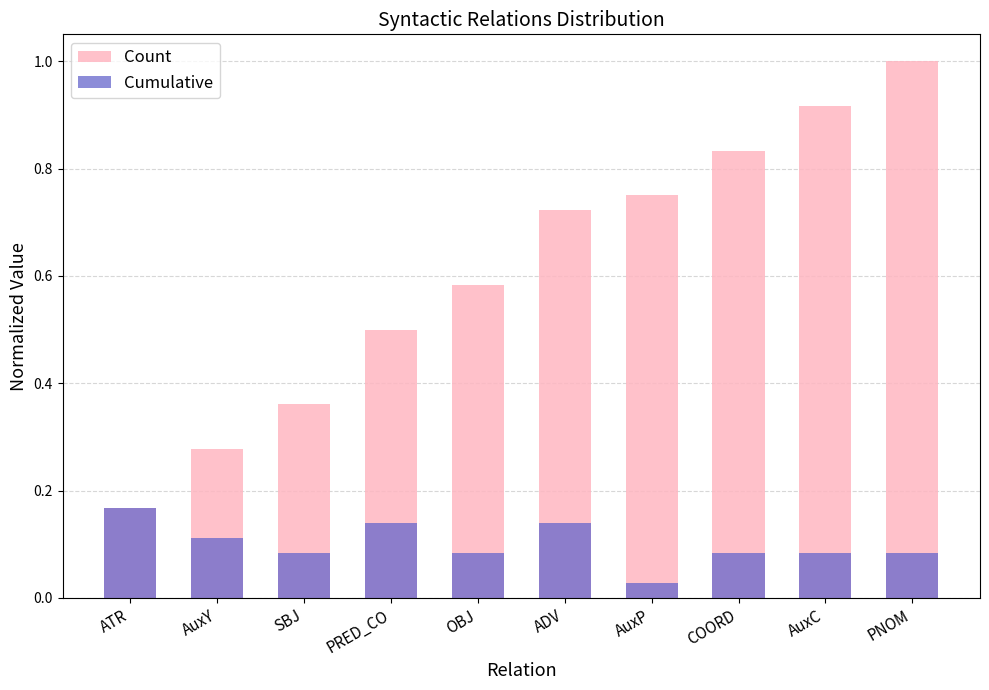

The value of Count at COORD is 0.8. True or false?

True